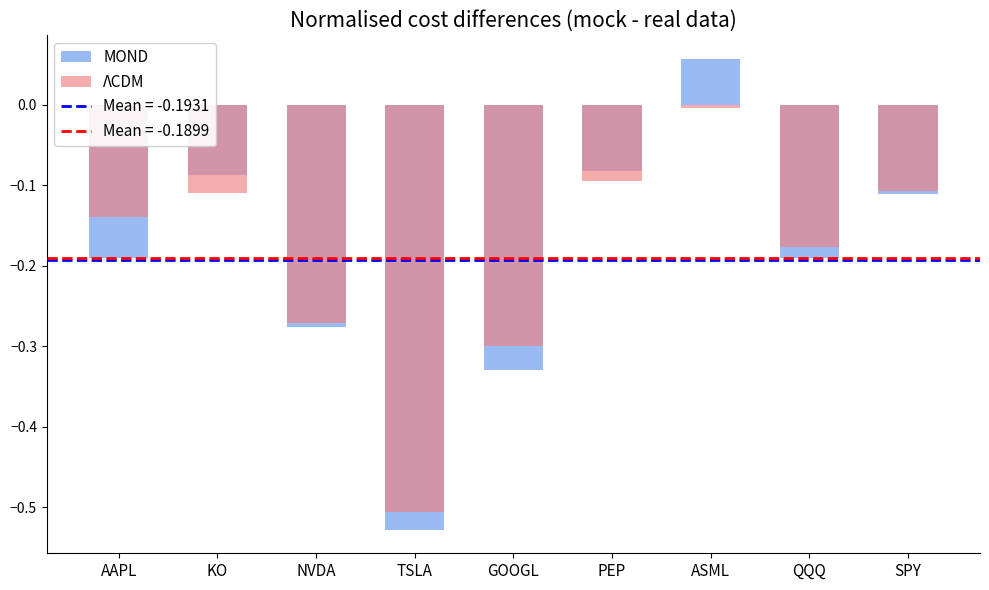

How many values in the MOND series are below 0?

8